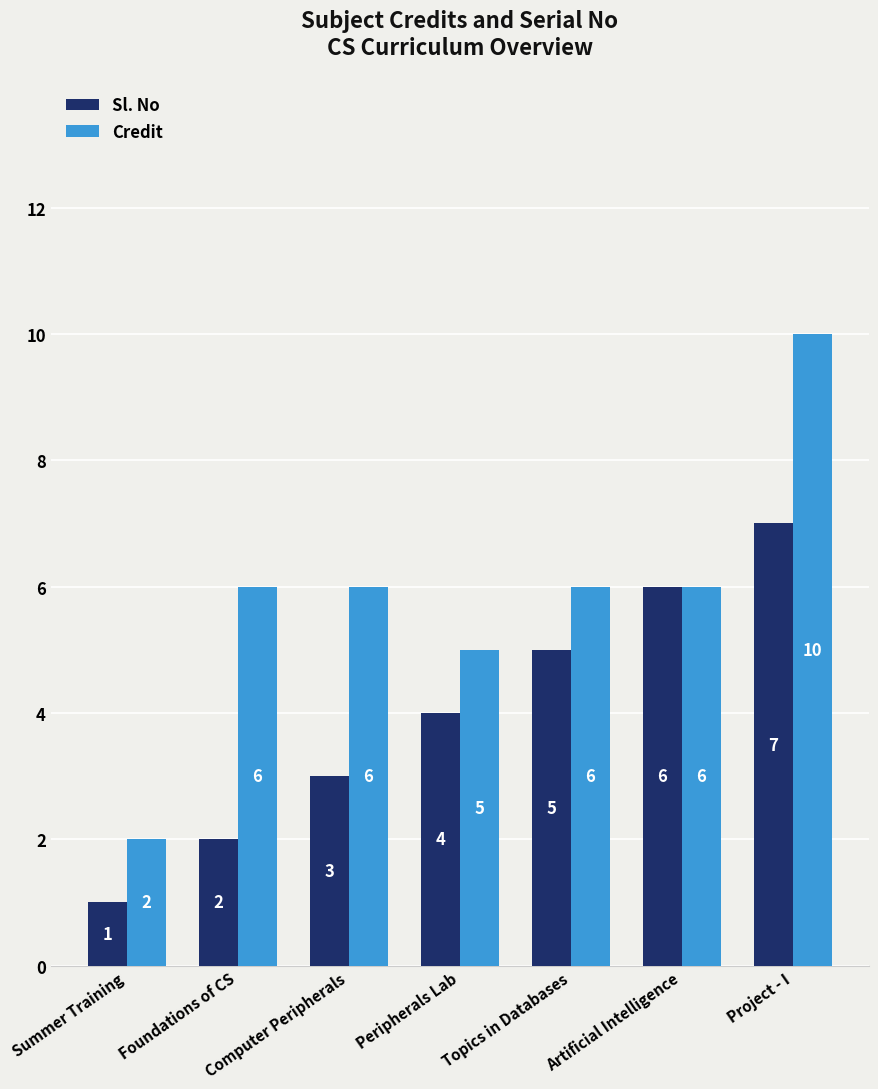

What is the difference between the maximum and second lowest values in the Credit series?

5